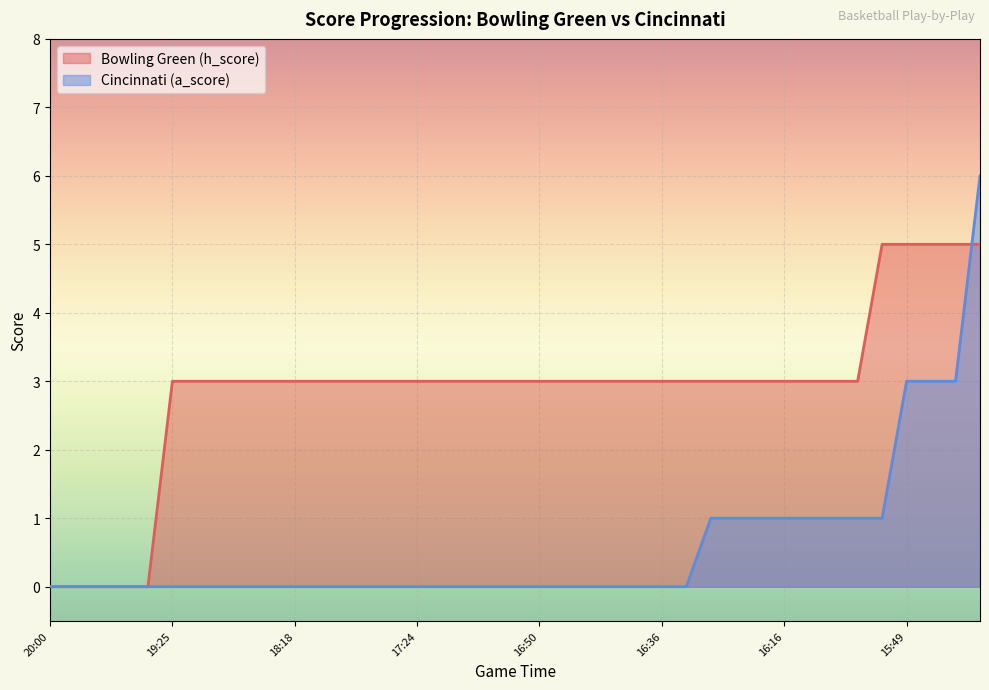

How many lines are shown in the chart?

2